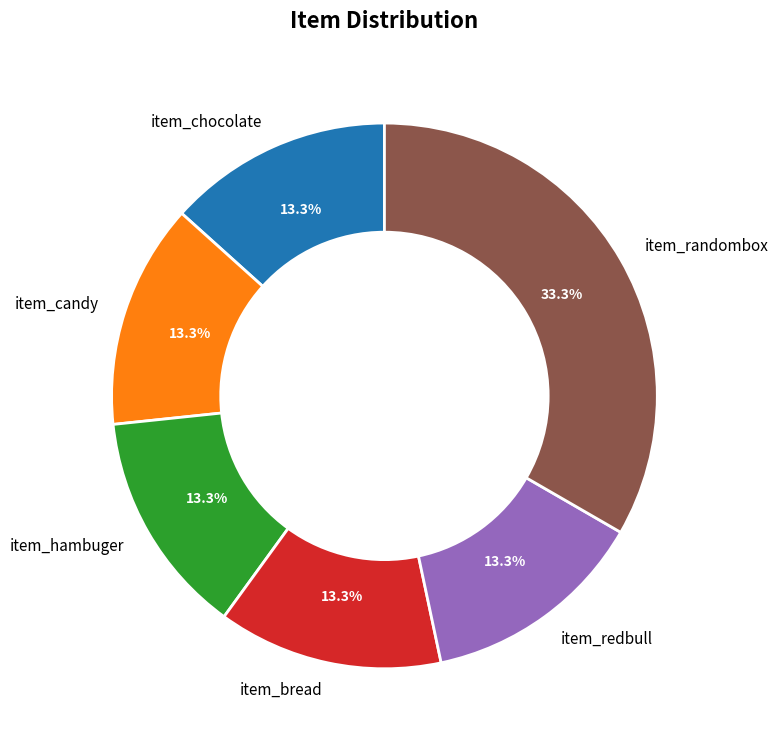

Is there a majority slice in this chart?

No